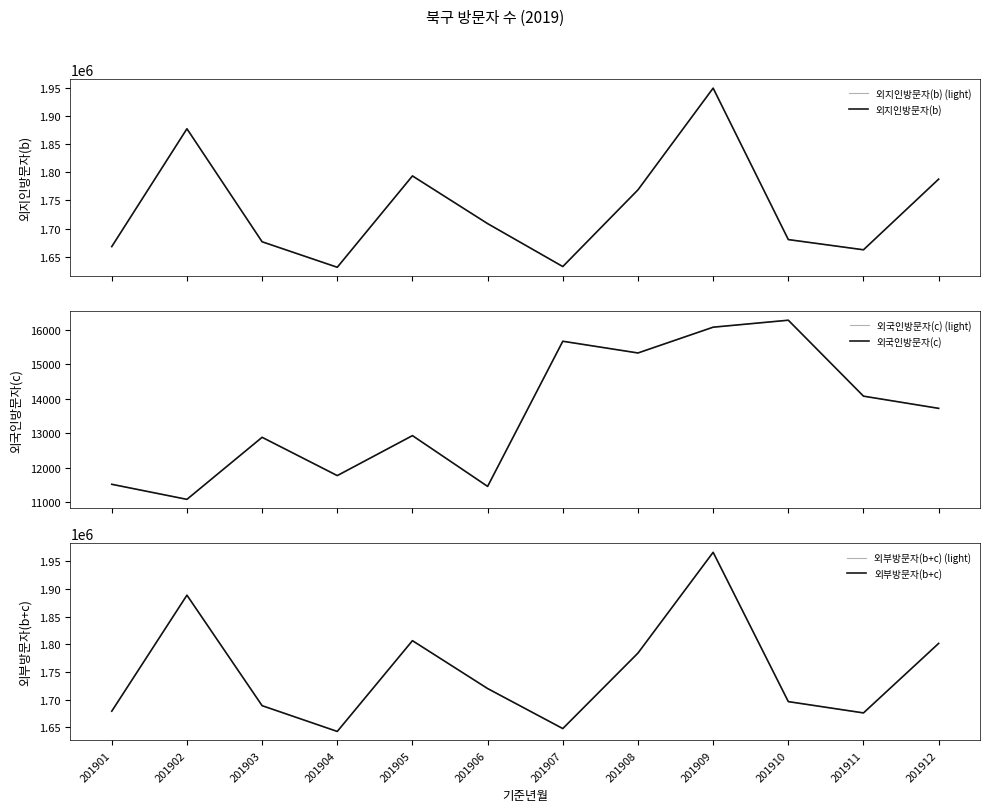

How many interior local valleys does the 외지인방문자(b) (light) series have?

3